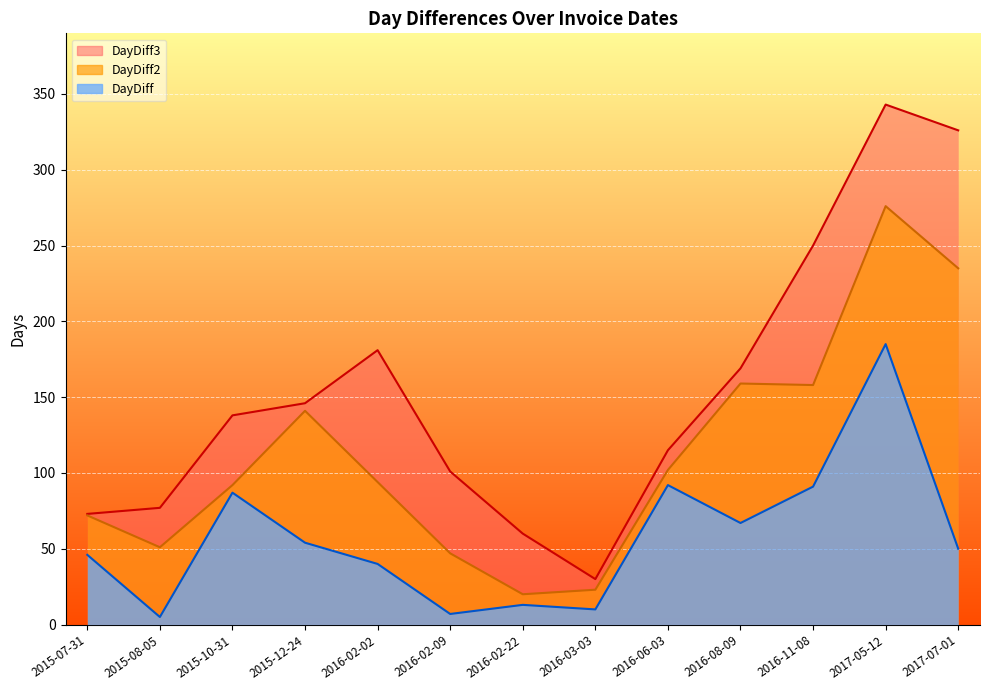

Where is DayDiff3 nearest to the value 186?

2016-02-02